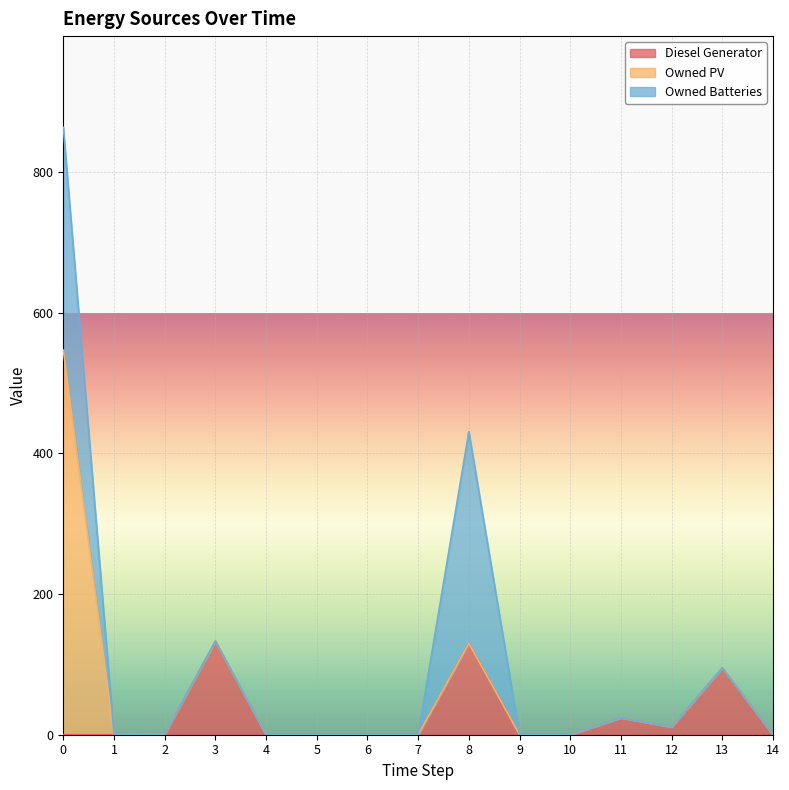

Reading left to right, extract all data points from this chart.

Diesel Generator: 0	0	0	133	0	0	0	0	130	0	0	24	11	95	0
Owned PV: 547	0	1	0	0	0	0	0	0	0	0	0	0	0	0
Owned Batteries: 317	0	0	0	0	0	0	0	301	0	0	0	0	0	0